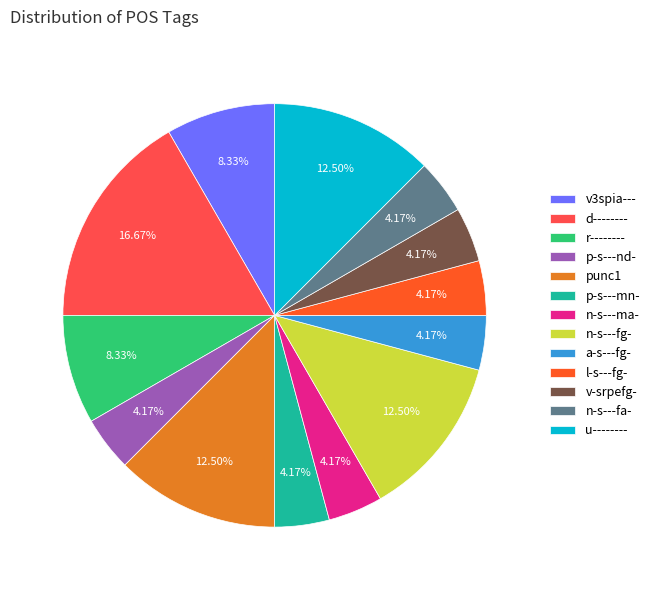

Which category has the biggest portion of the pie?

d--------